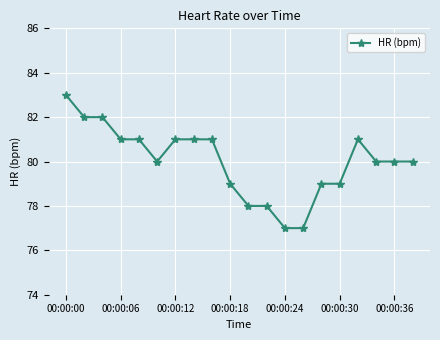

What is the average value?

80